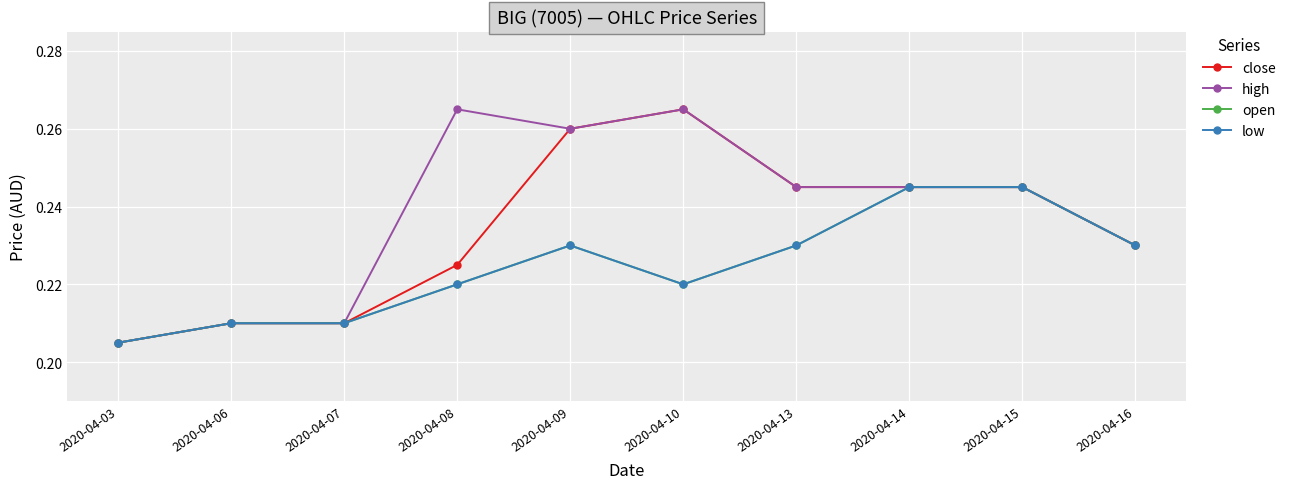

True or false: open has more than 1 points higher than both neighbors.

False